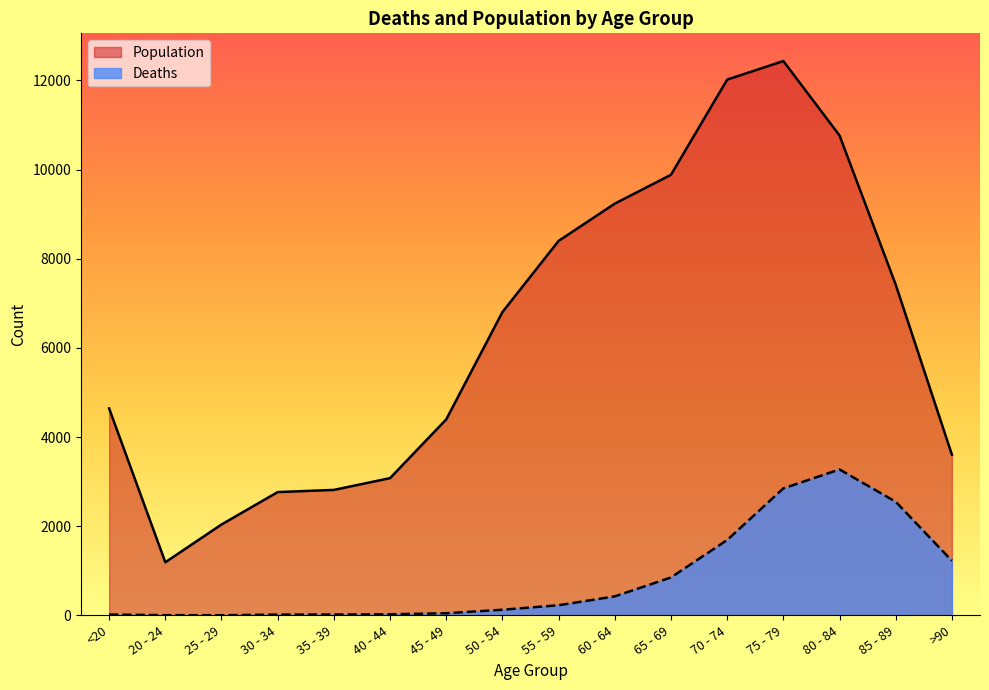

What position from the left is >90?

16